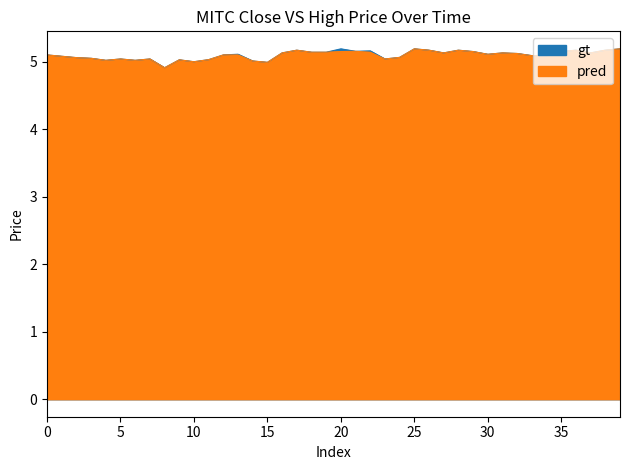

Is the value of high at 20 greater than the value of close at 31?

No